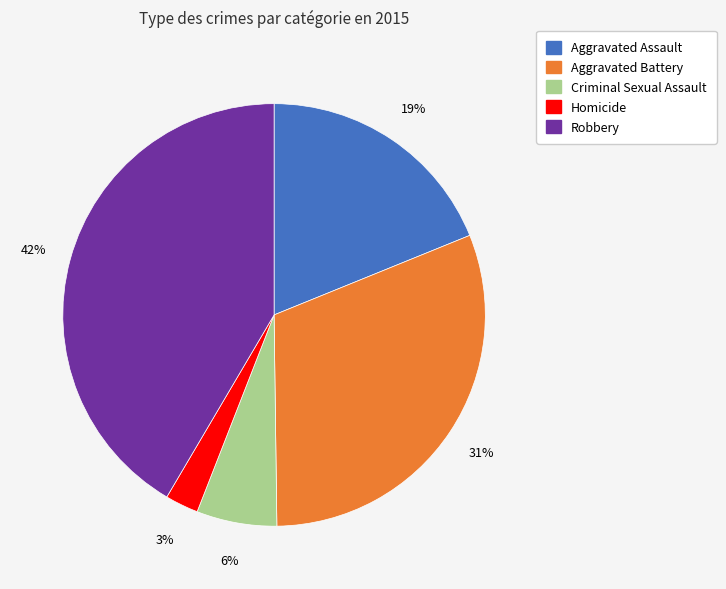

Combined, do Aggravated Battery and Homicide account for over 50%?

No